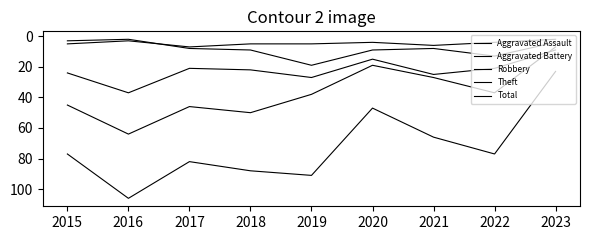

True or false: Theft and Aggravated Assault intersect in this chart.

False